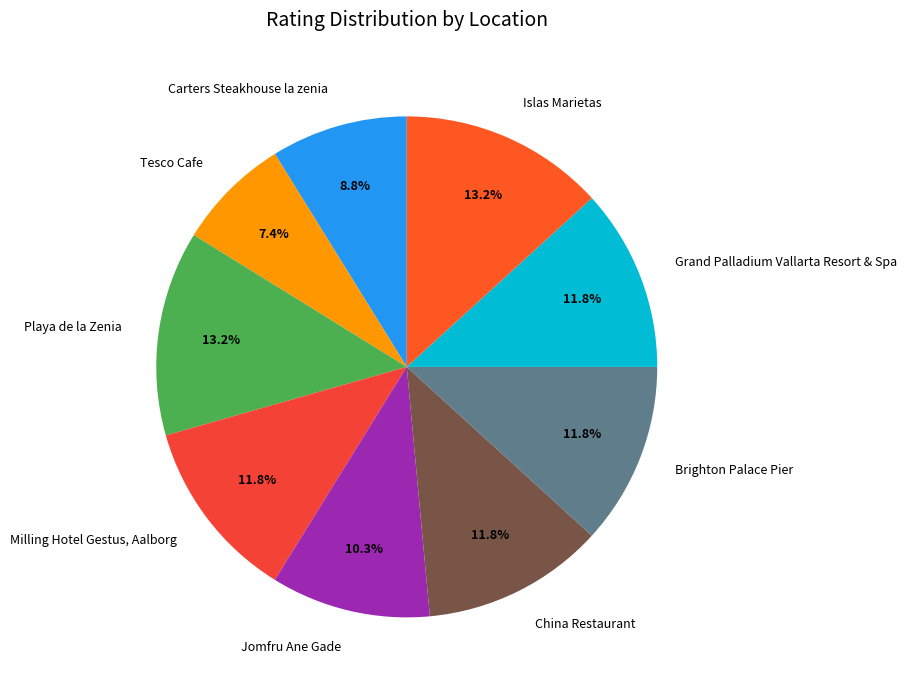

Which slice is the smallest?

Tesco Cafe